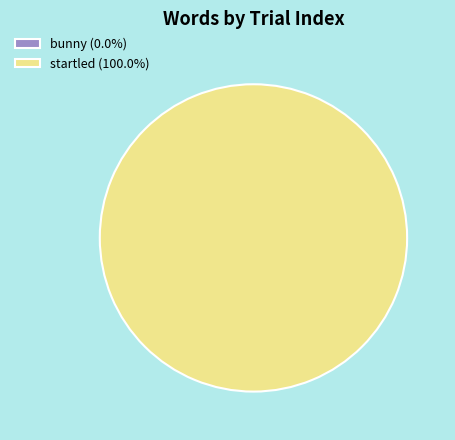

Is it true that startled is 100% of the pie?

True